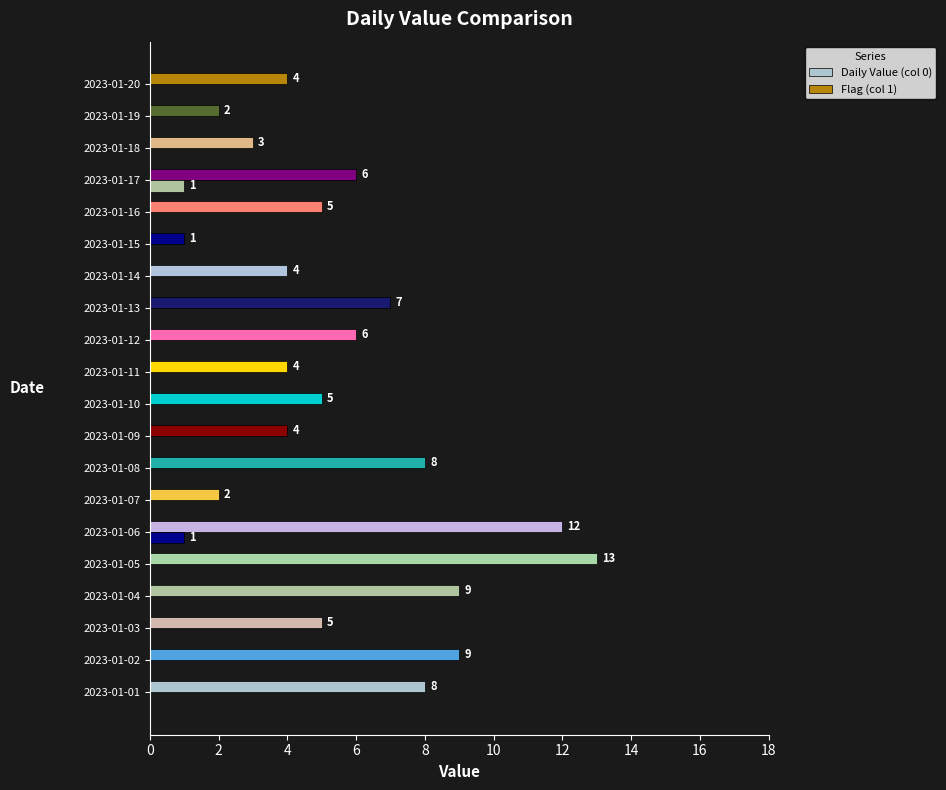

How many categories are shown in the chart?

20